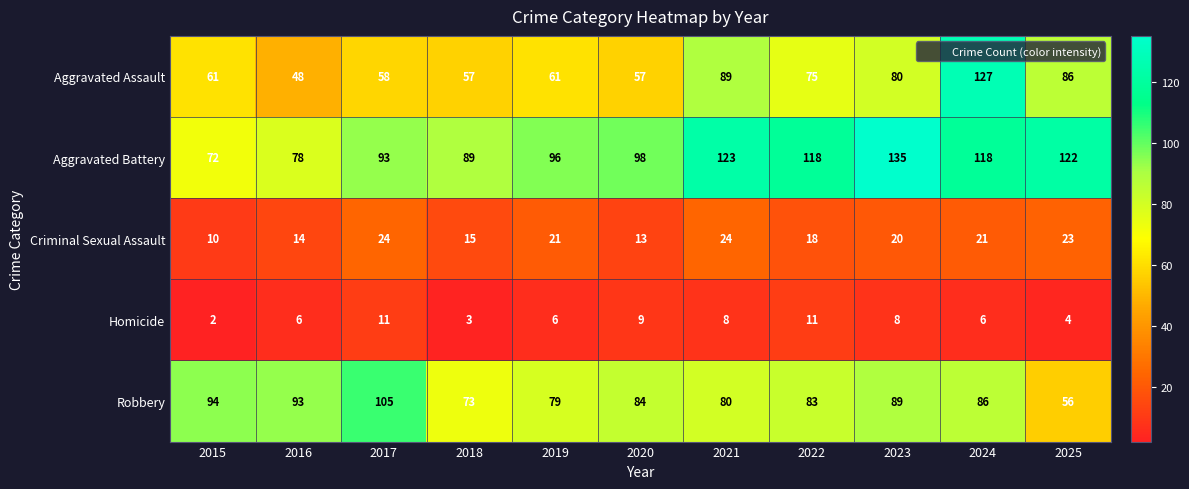

Where does the Robbery series first go above 84?

2015